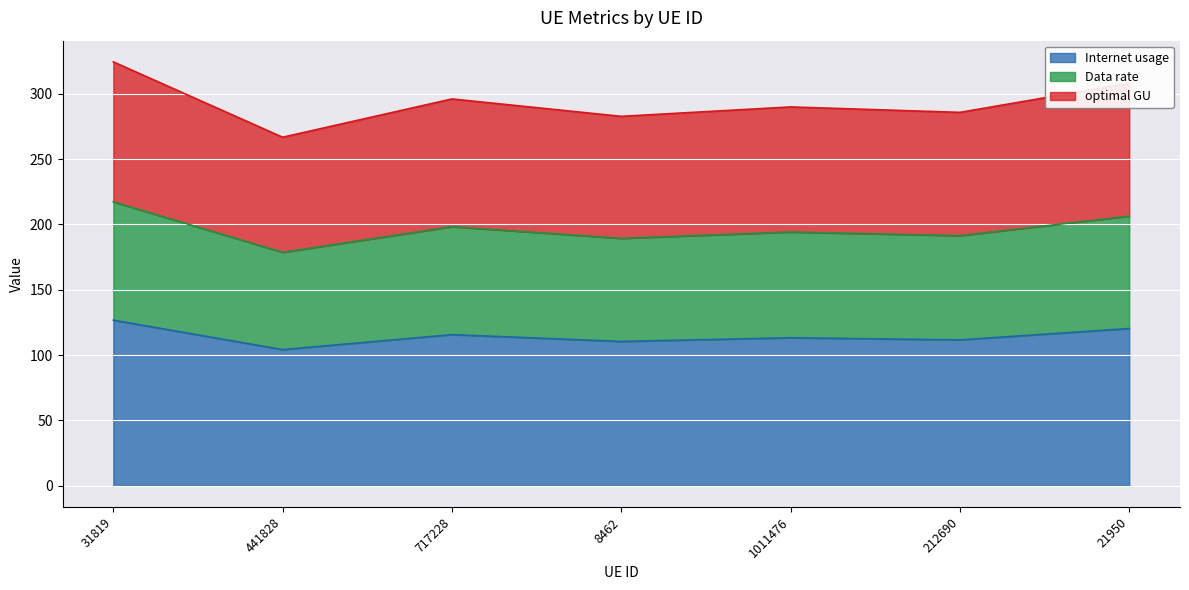

What is the approximate value of Internet usage at 8462?

110.4